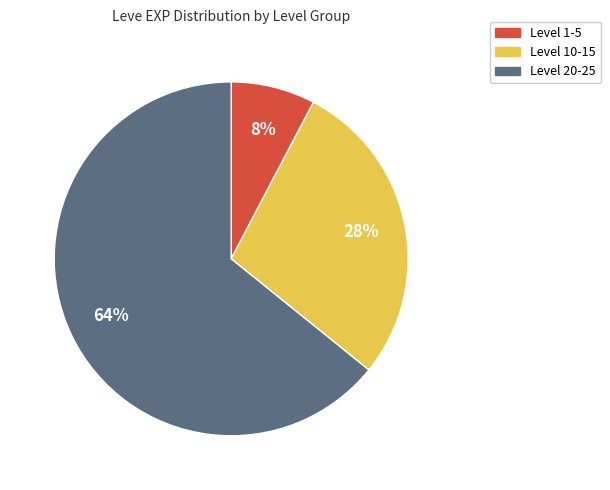

To the nearest percent, what is the average slice percentage?

33%